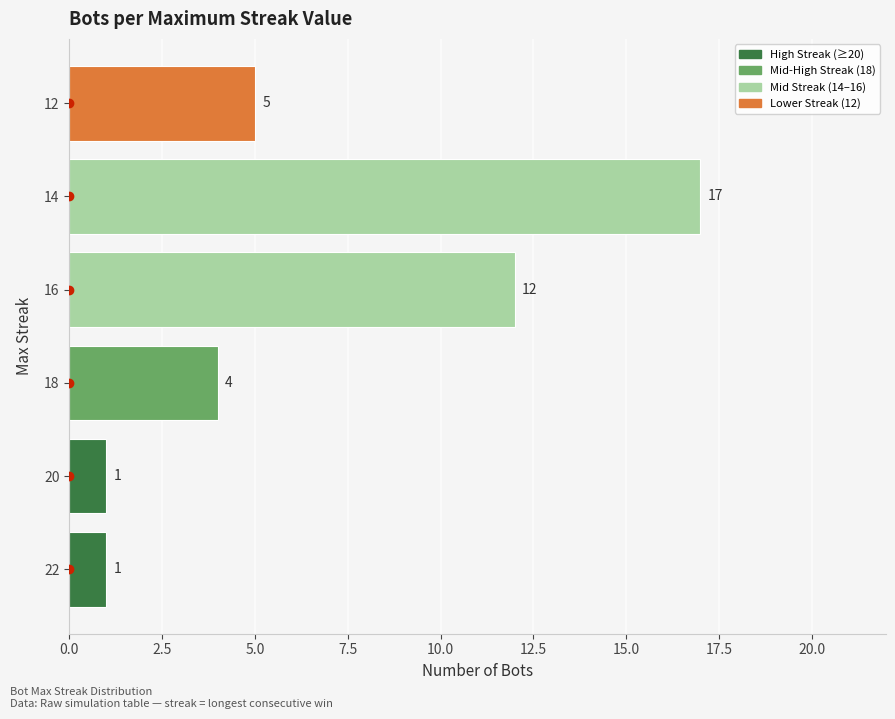

Reading bottom to top, transcribe all the data shown in this chart.

22=1	20=1	18=4	16=12	14=17	12=5